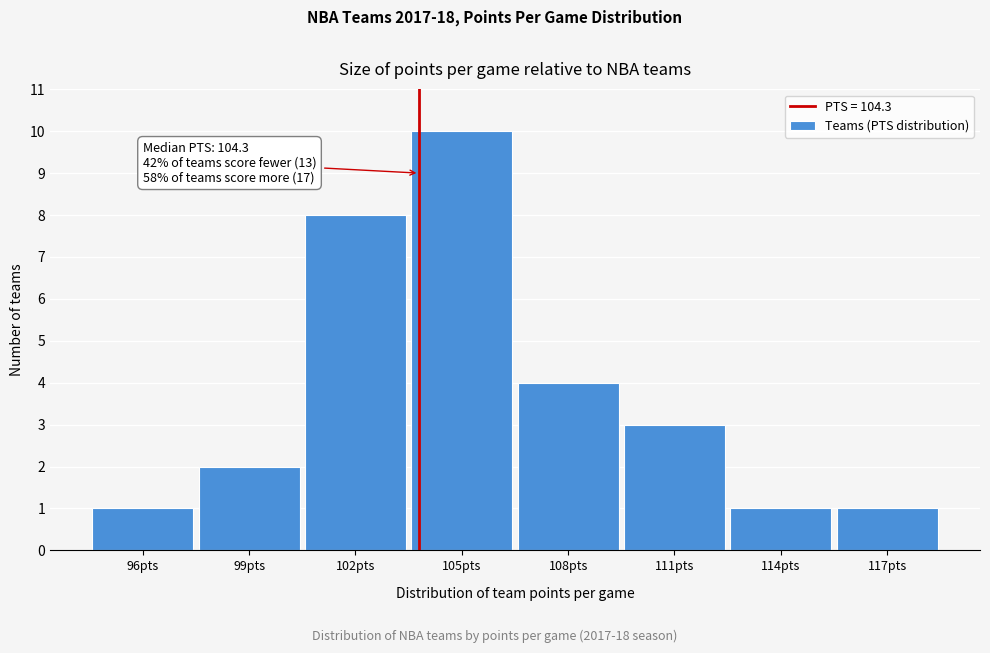

Reading left to right, list all the values displayed in this chart.

1	2	8	10	4	3	1	1